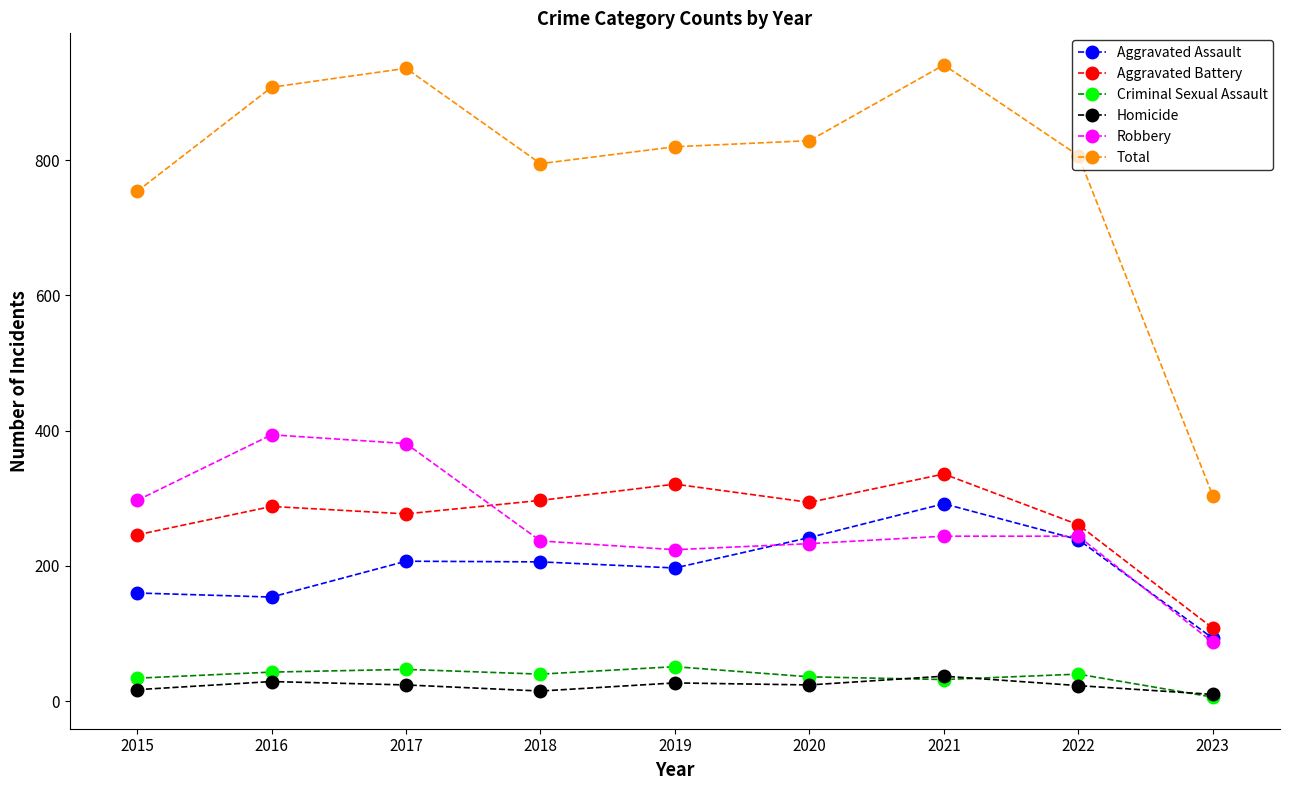

Which category has the lowest value in the Aggravated Battery series?

2023